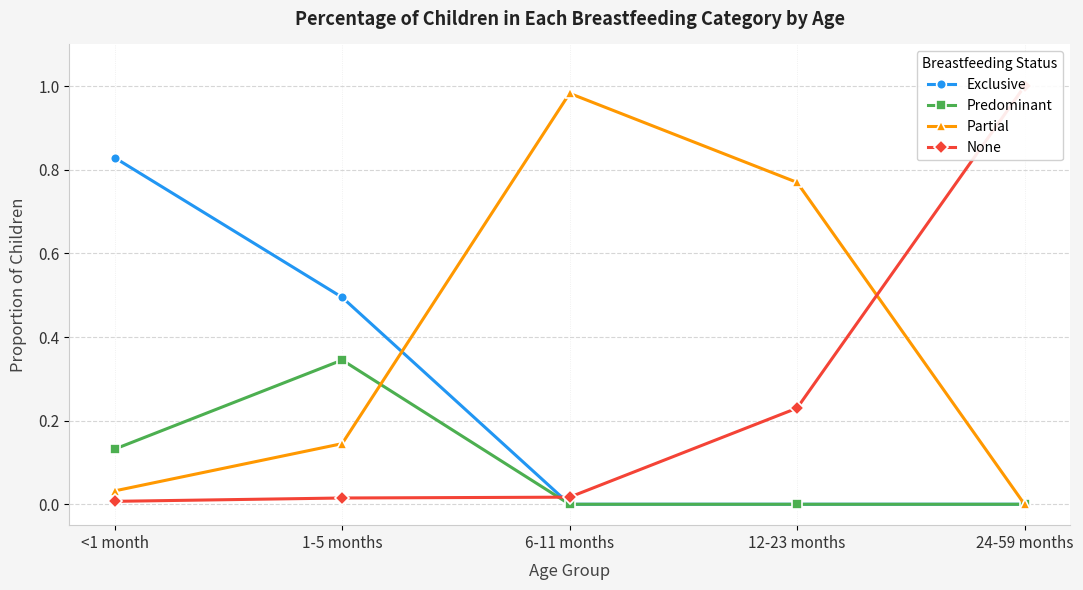

True or false: Exclusive has a value of 0.8 at <1 month.

True